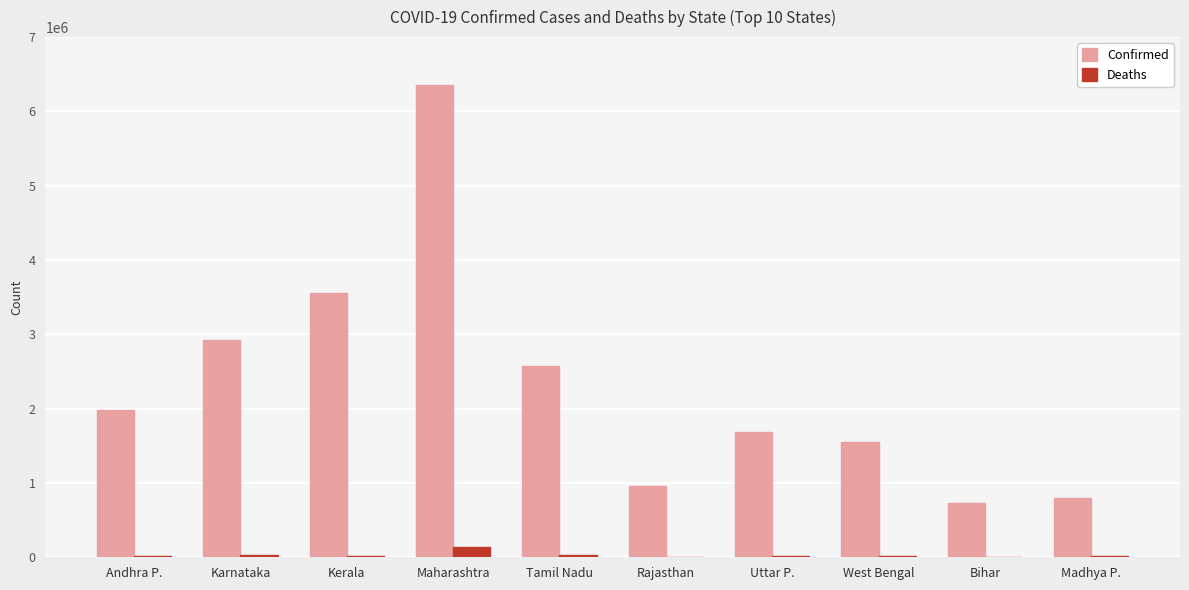

What is the sum of all Deaths values?

306760